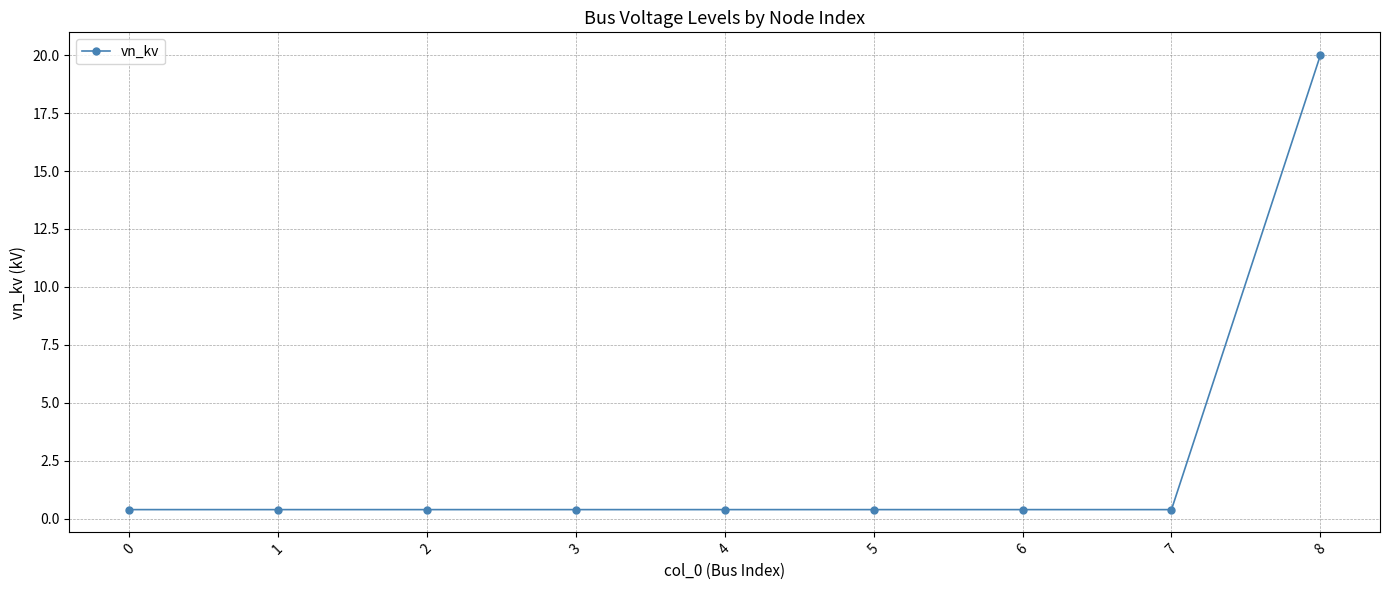

Reading left to right, extract all data points from this chart.

0.4	0.4	0.4	0.4	0.4	0.4	0.4	0.4	20.0